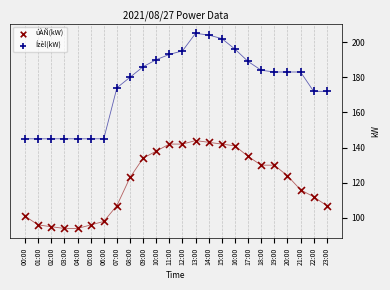

Which series has the largest Y range (max minus min)?

Ízèl(kW)